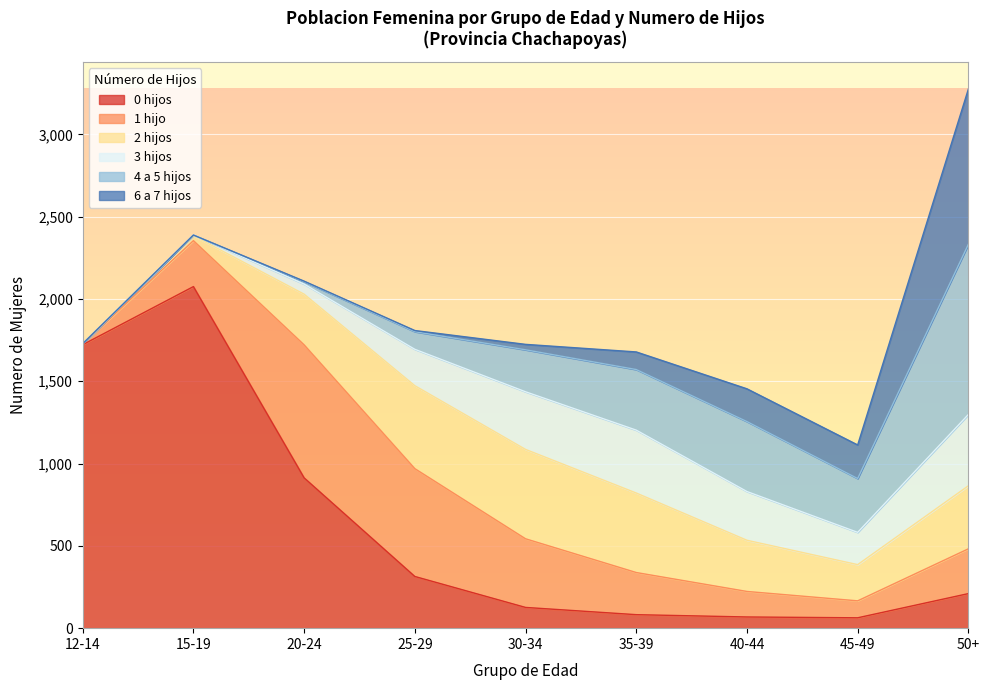

What is the highest value of the 0 hijos series?

2075